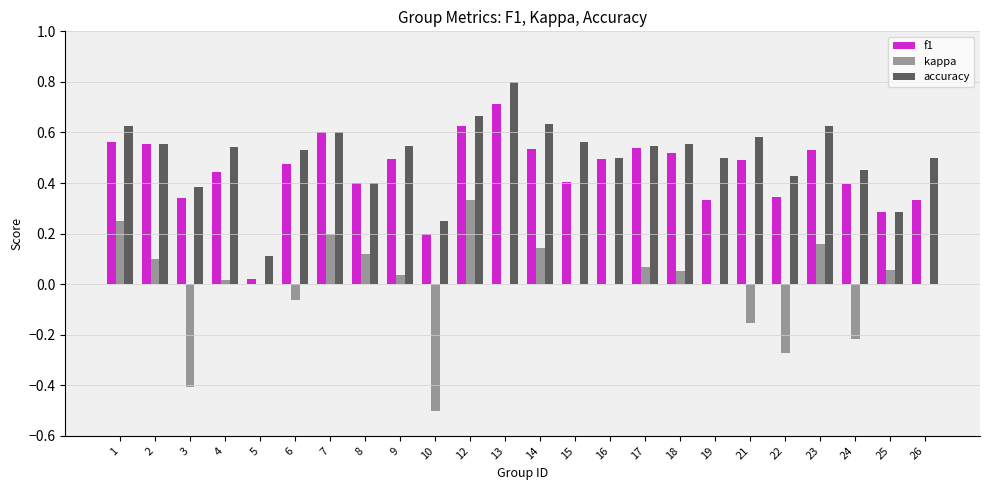

What is the maximum value for accuracy?

0.8